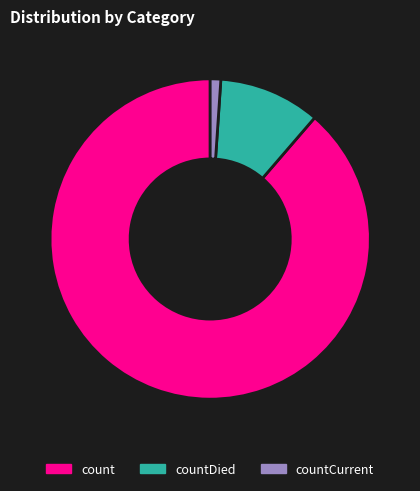

Which slice represents more than half of the pie?

count